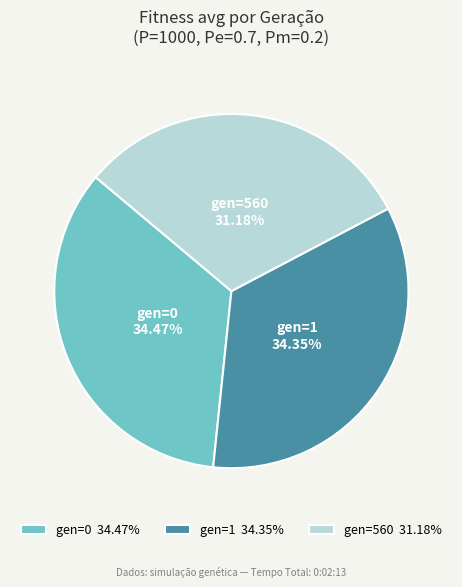

What is the smallest slice in the pie chart?

gen=560